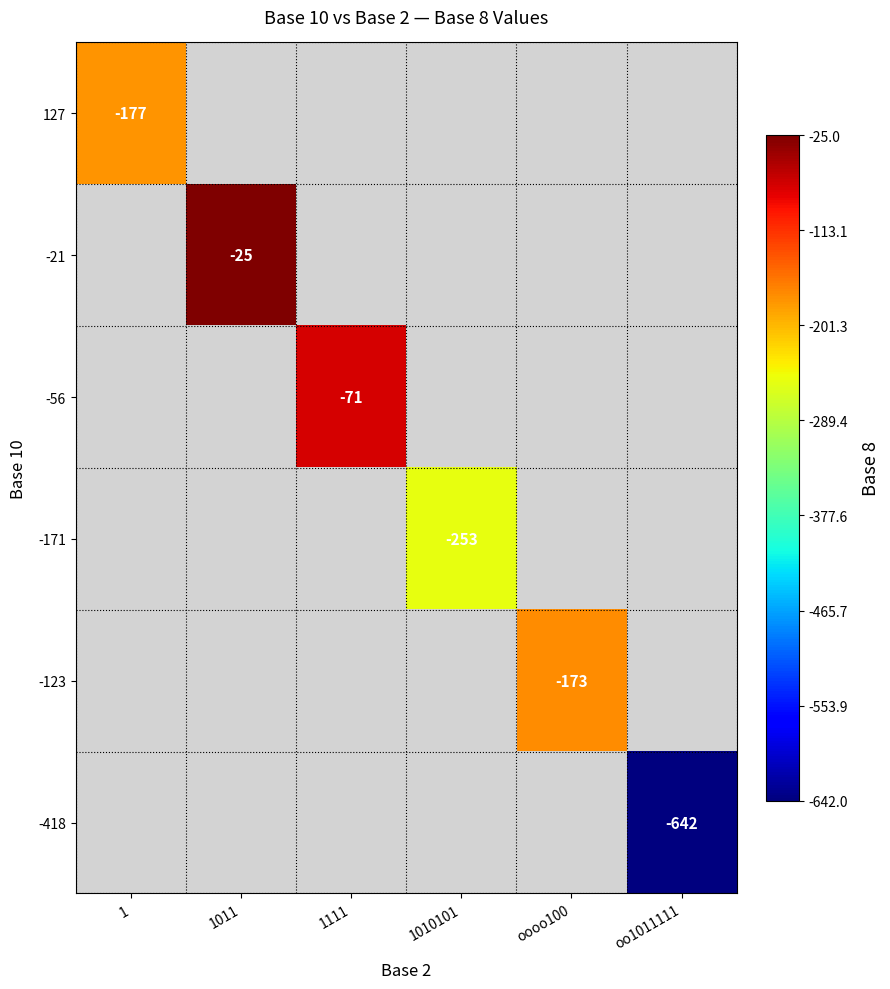

The -418 series shows -642 at oo1011111. True or false?

True